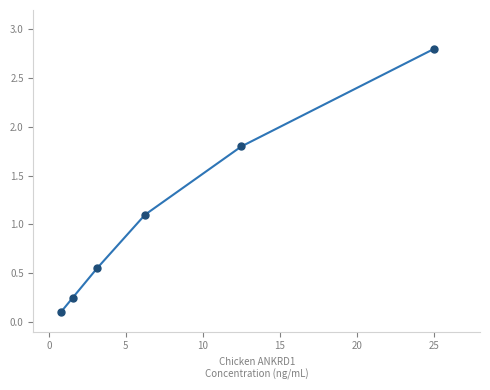

What Y value in the scatter plot is closest to 1?

1.1